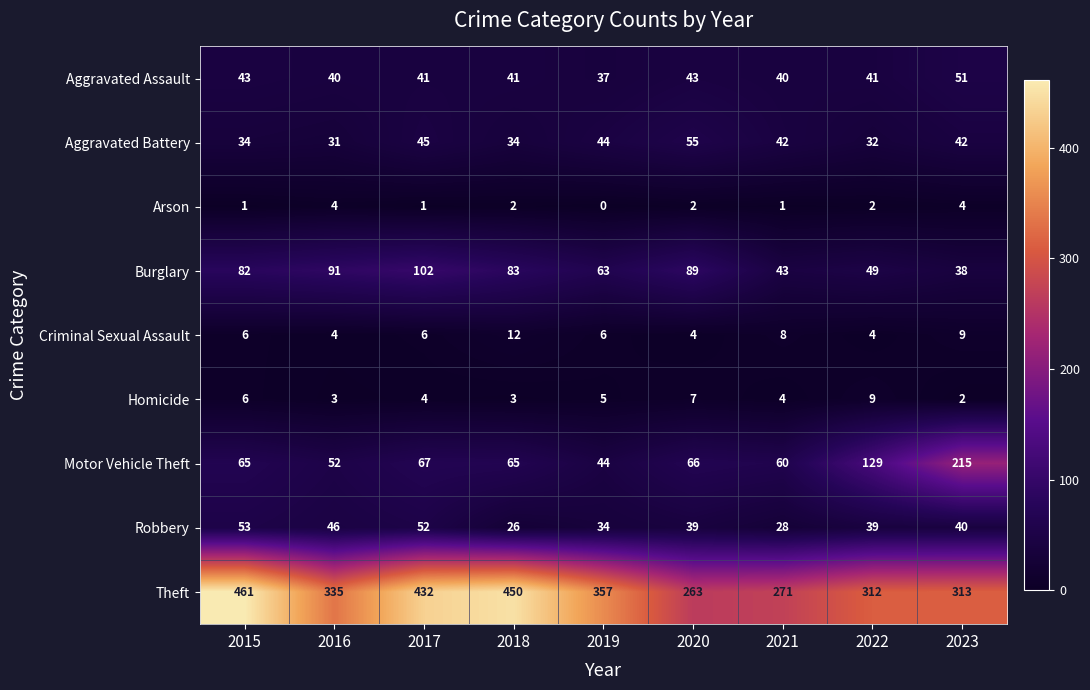

How many series are shown in this chart?

9